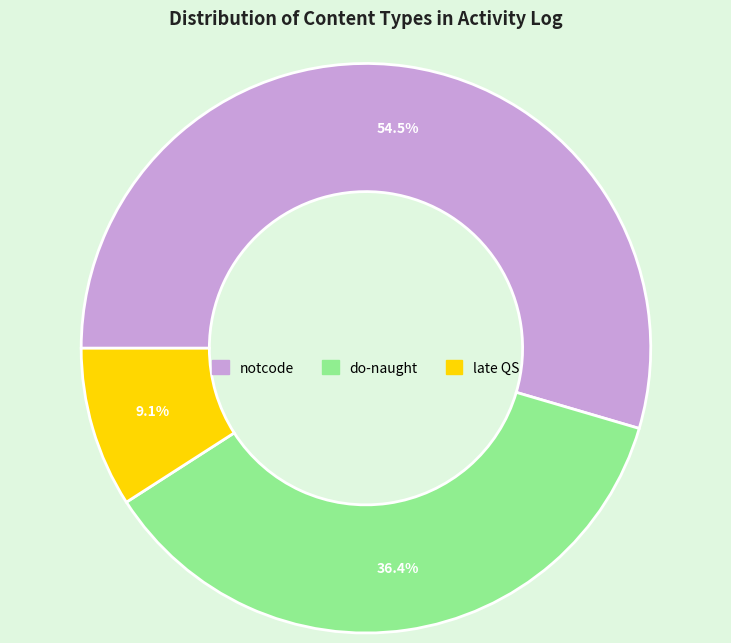

To the nearest percent, what is the difference between the largest and smallest slice percentages?

45%